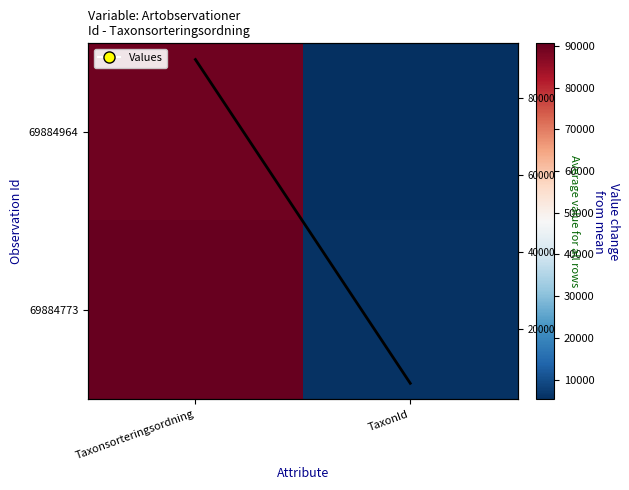

What is the greatest value displayed?

90634.0